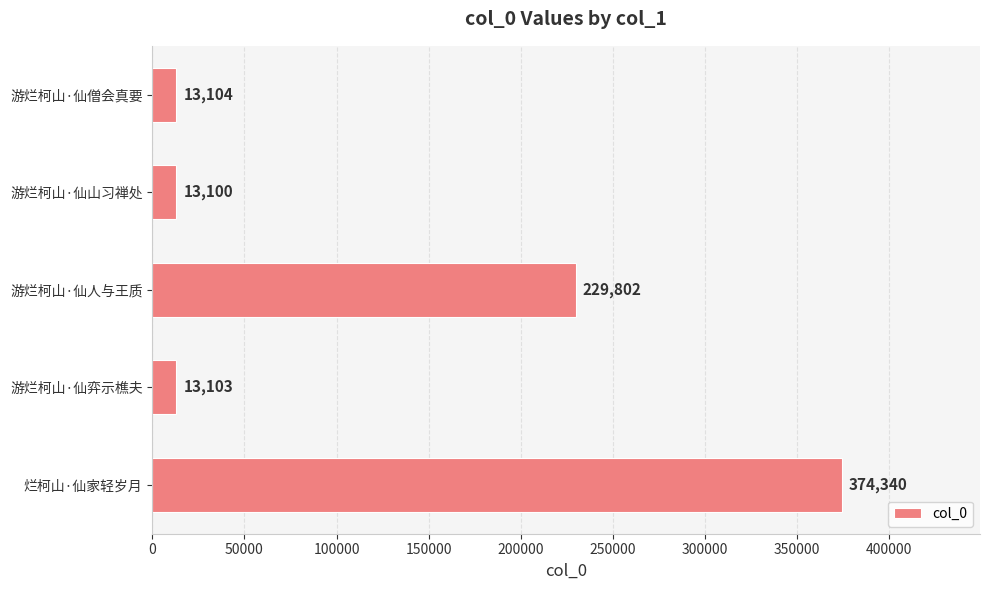

How many data points does each series have?

5